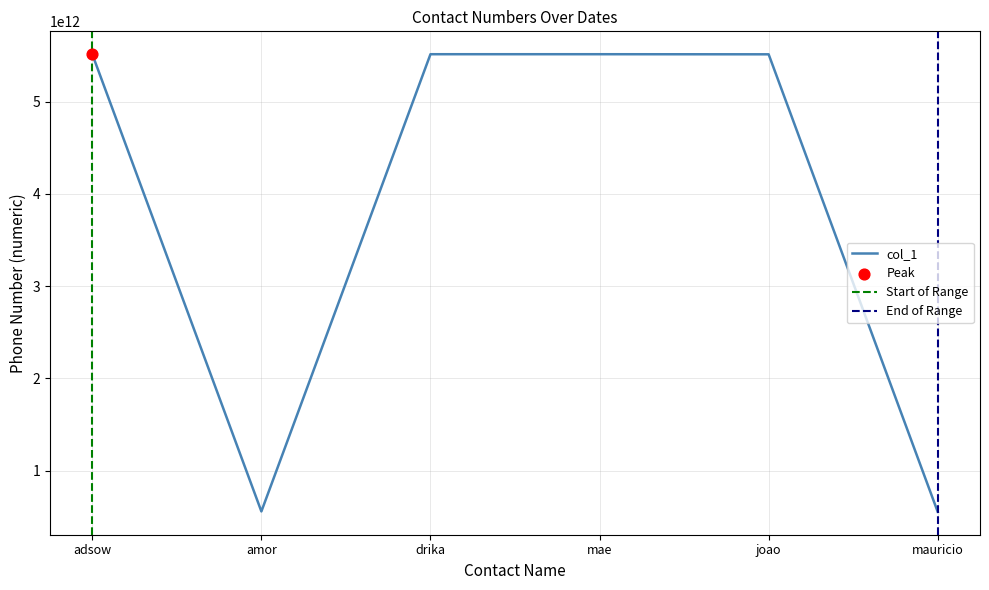

Approximately how many times larger is the value at amor compared to adsow?

0.1